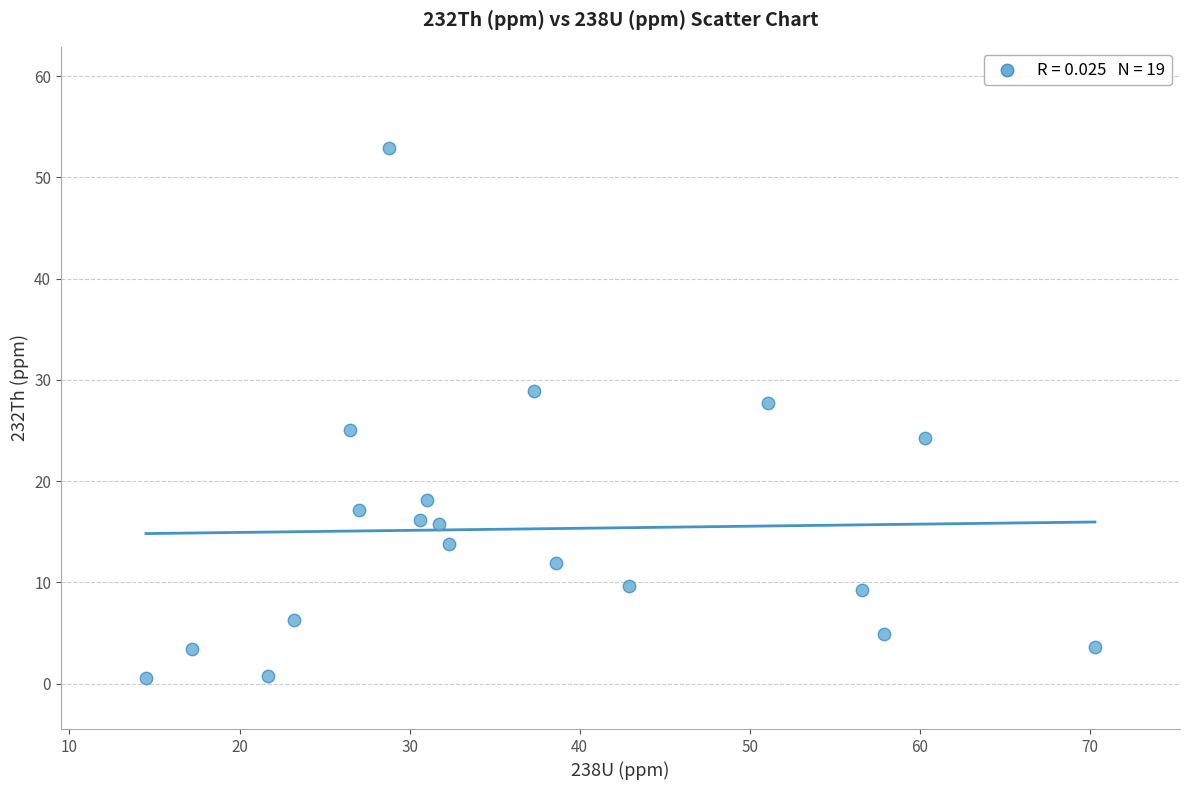

What Y value in the scatter plot is closest to 26?

25.1